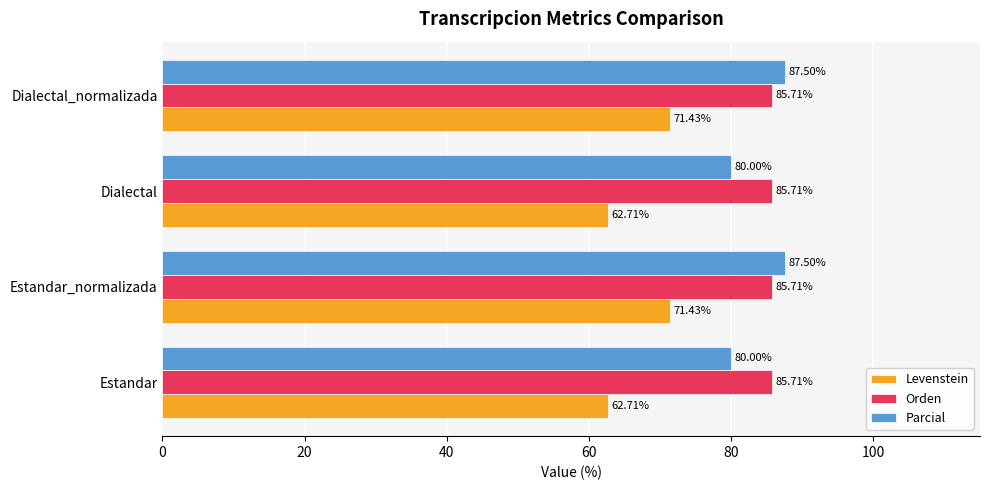

Which series has the largest range (max minus min)?

Levenstein